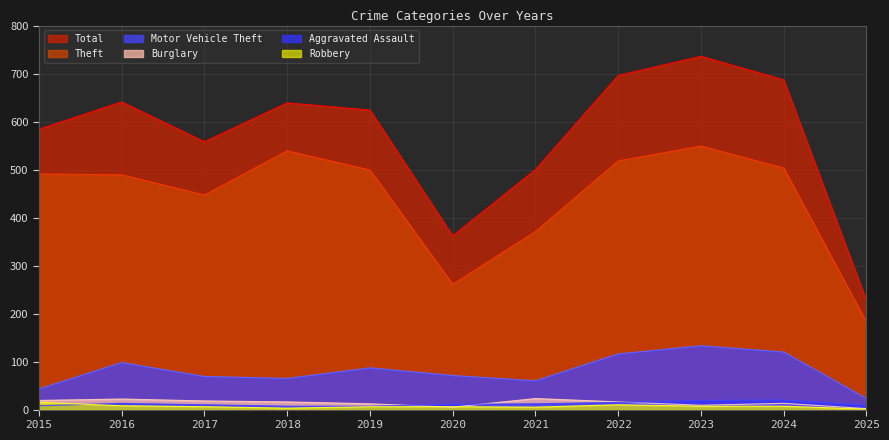

At 2017, list the series in order from smallest to largest.

Robbery, Aggravated Assault, Burglary, Motor Vehicle Theft, Theft, Total